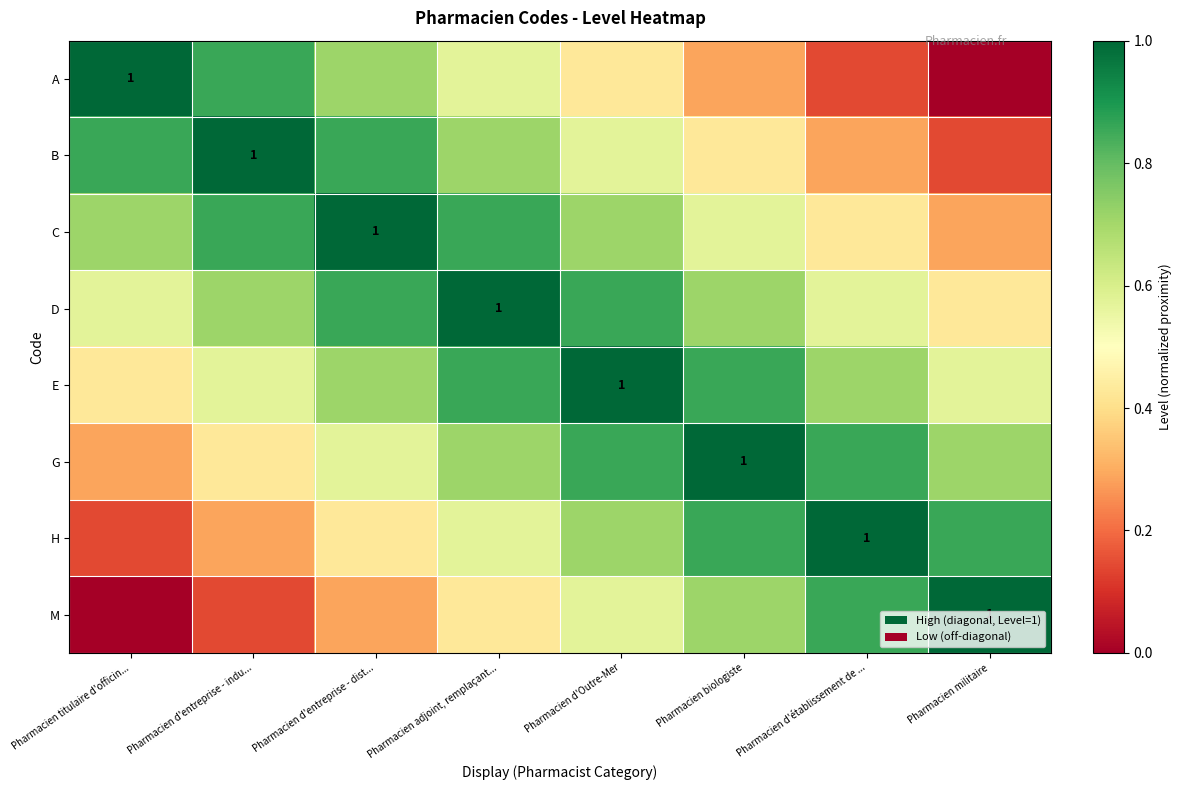

What is the approximate value of D at Pharmacien militaire?

0.4